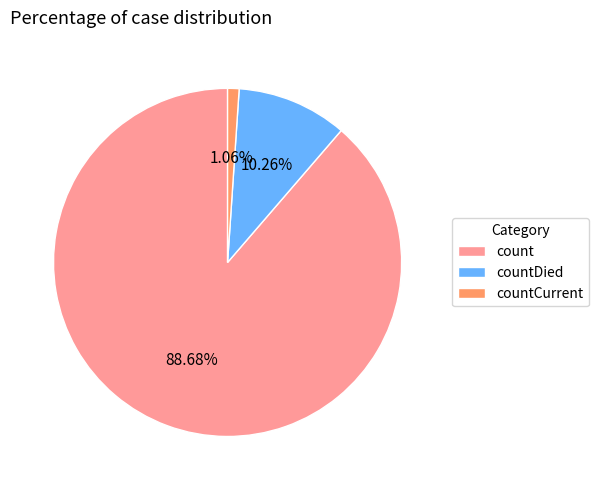

To the nearest percent, what is the average slice percentage?

33%